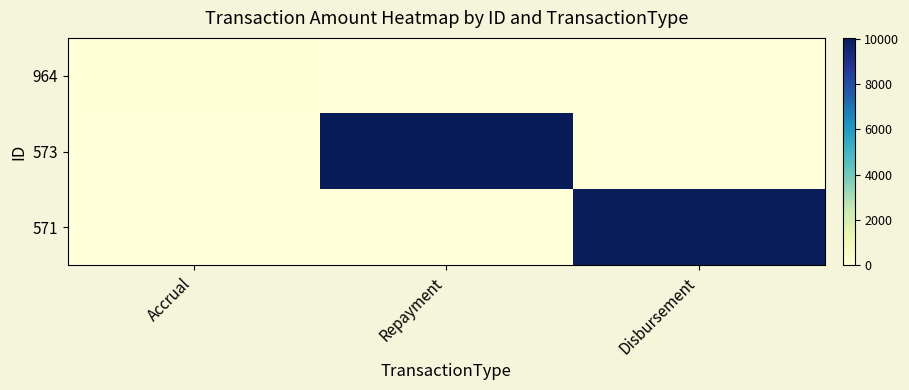

Reading left to right, list all the values displayed in this chart.

964: Accrual=45.2	Repayment=0.0	Disbursement=0.0
573: Accrual=0.0	Repayment=10045.2	Disbursement=0.0
571: Accrual=0.0	Repayment=0.0	Disbursement=10000.0